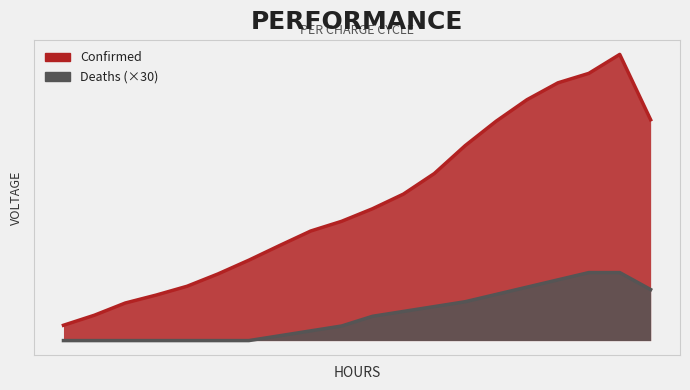

True or false: Deaths and Confirmed intersect in this chart.

False